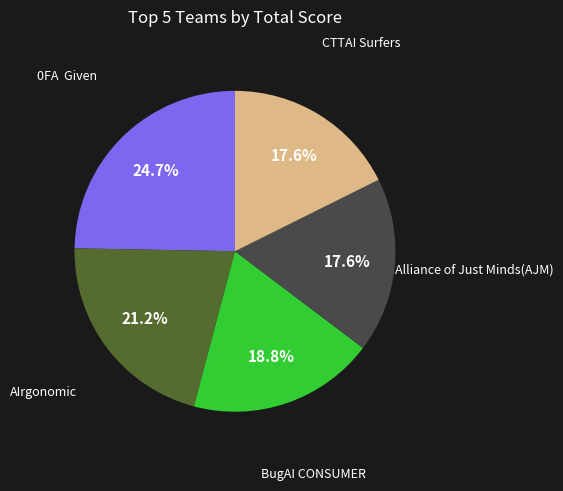

Is there a majority slice in this chart?

No